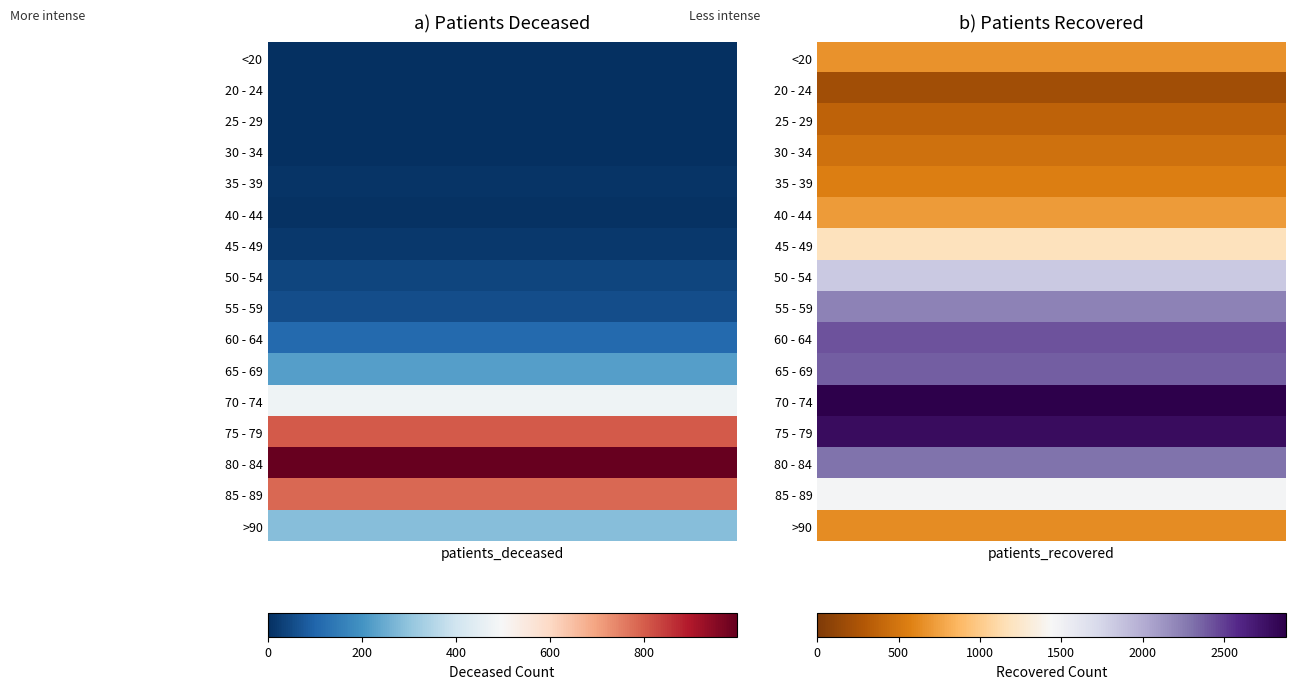

Which series has the largest total across all categories?

75 - 79